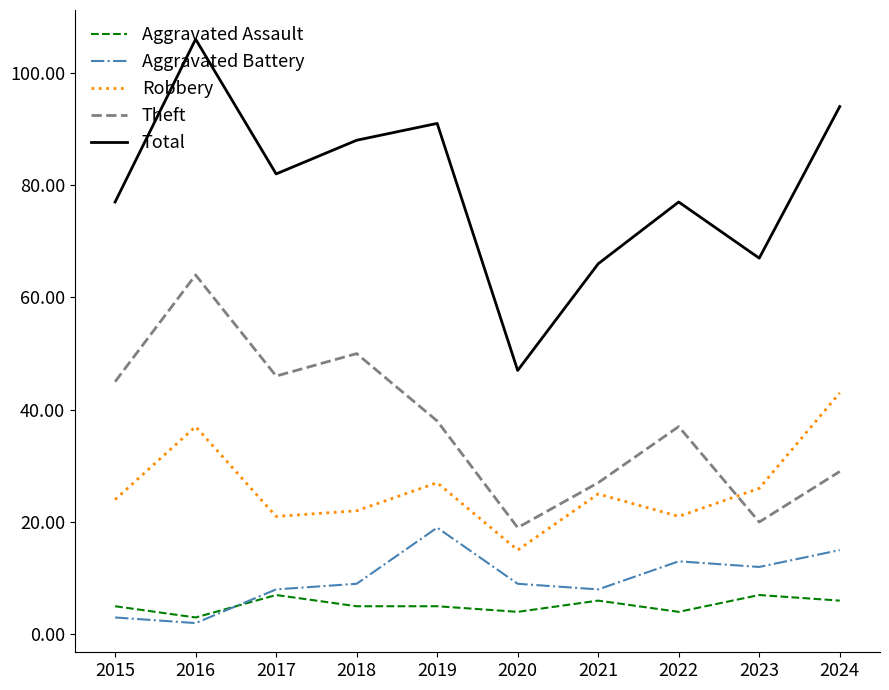

List the series in order of their peak value, lowest first.

Aggravated Assault, Aggravated Battery, Robbery, Theft, Total